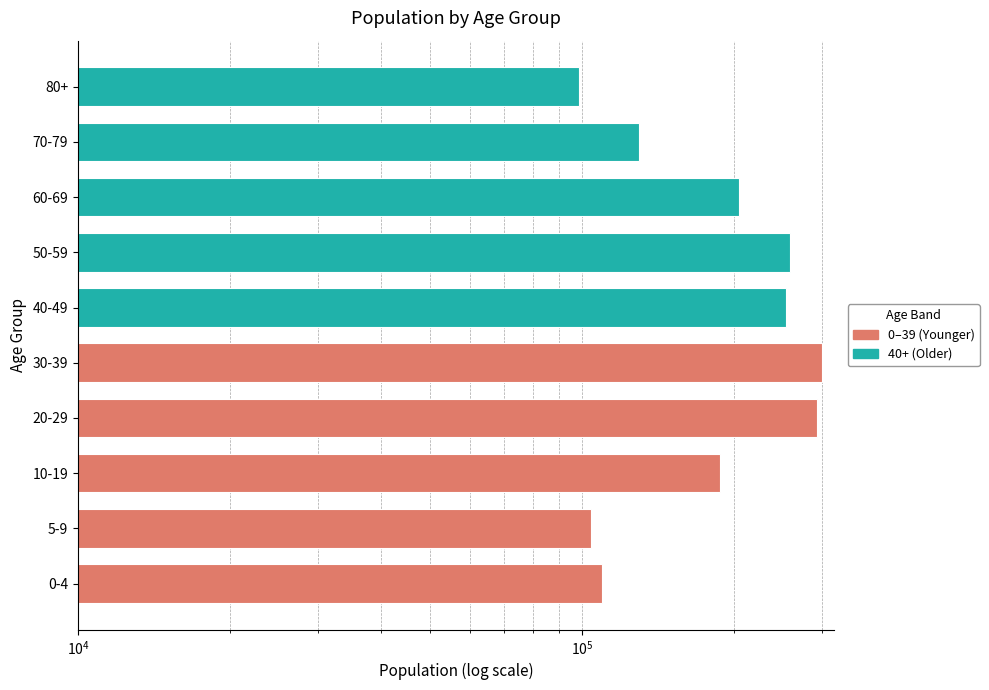

Where does the data first go above 205005?

20-29